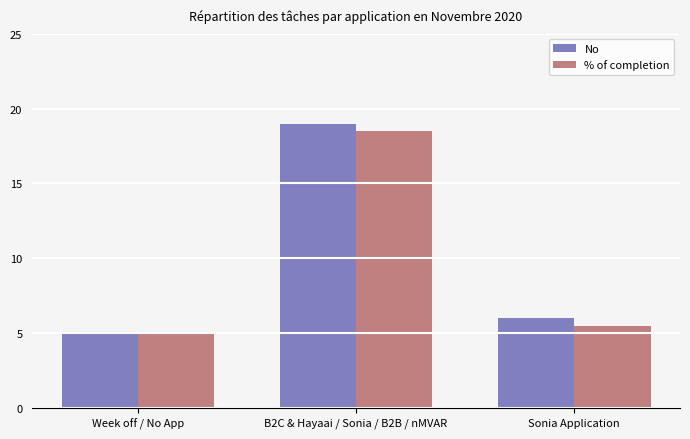

At which label does % of completion reach its peak?

B2C & Hayaai / Sonia / B2B / nMVAR